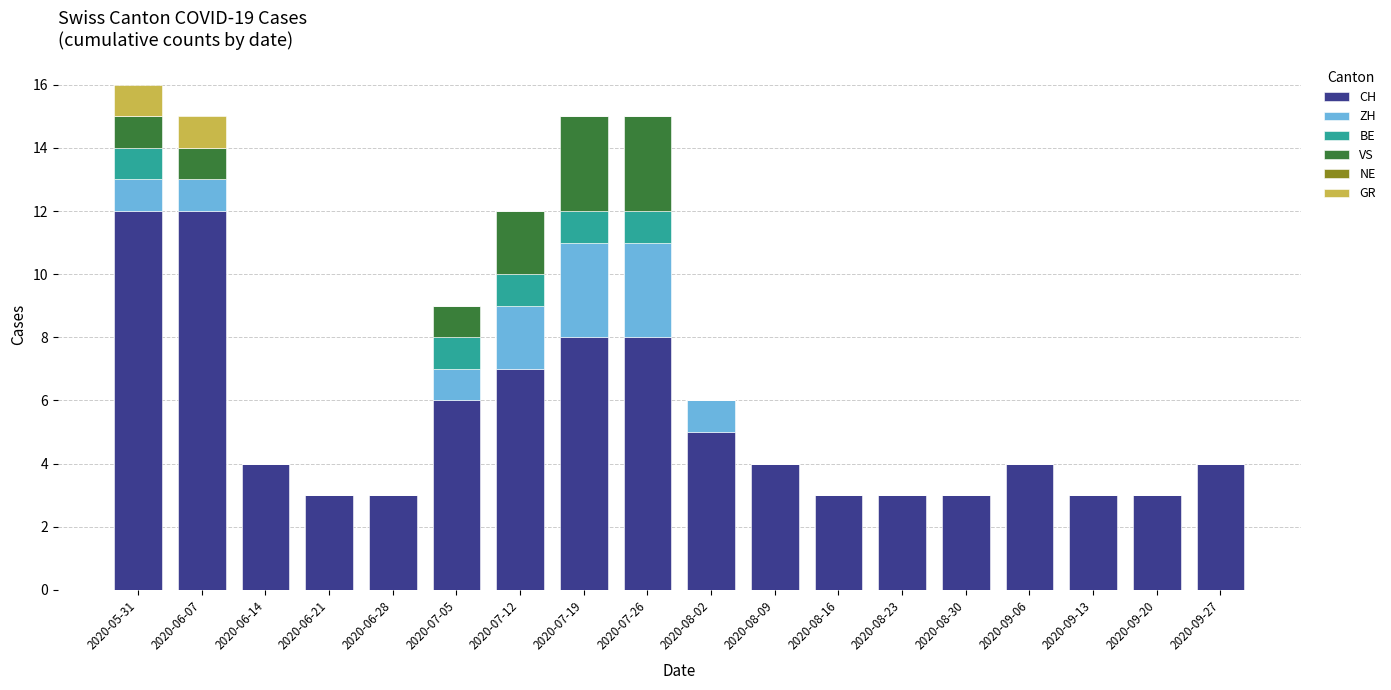

What is the total value across all series at 2020-09-06?

4